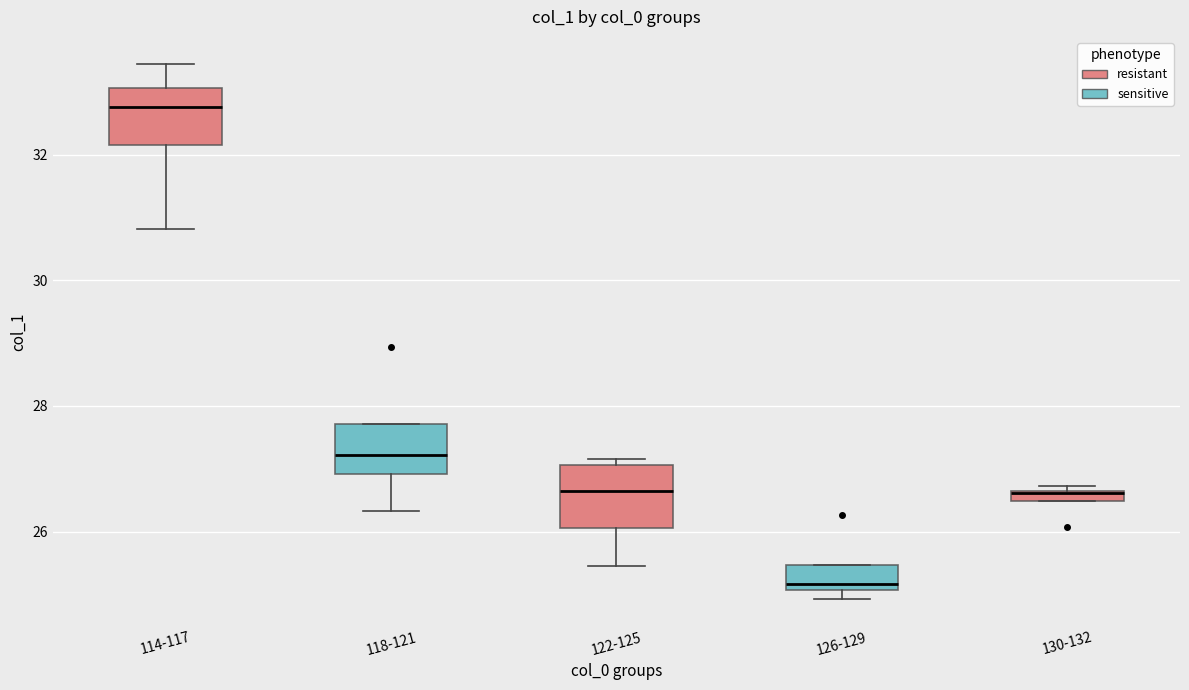

Where does the lower whisker of the box for 118-121 end on the y-axis? The values are not printed on the chart, so give them approximately, as read against the axis.

26.4